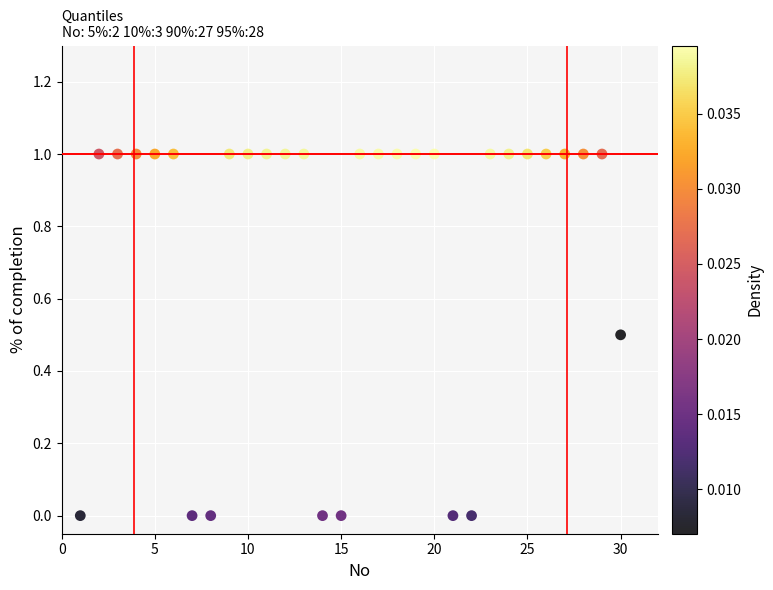

What is the range of Y values (max minus min)?

1.0